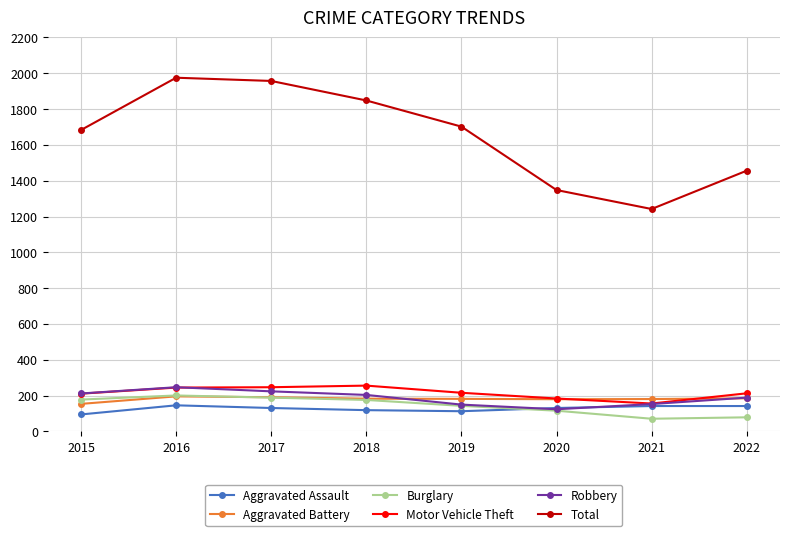

What is the difference between the maximum and minimum values in the Motor Vehicle Theft series?

100